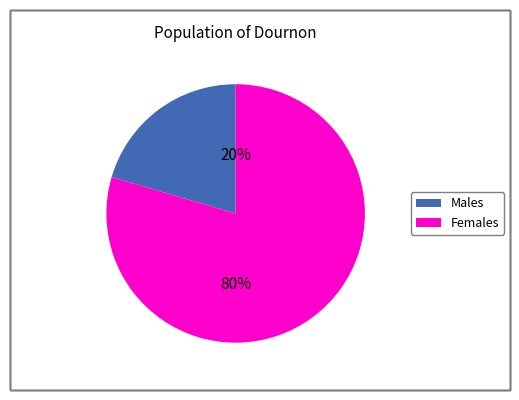

Is there a majority slice in this chart?

Yes